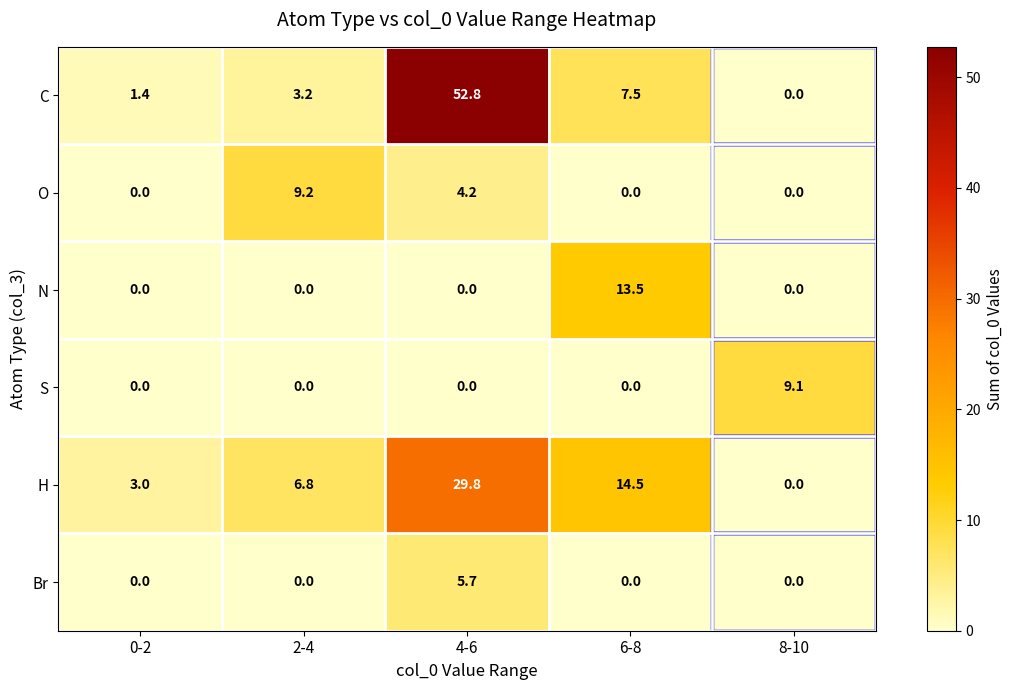

Is it true that Br equals 0.0 at 2-4?

True